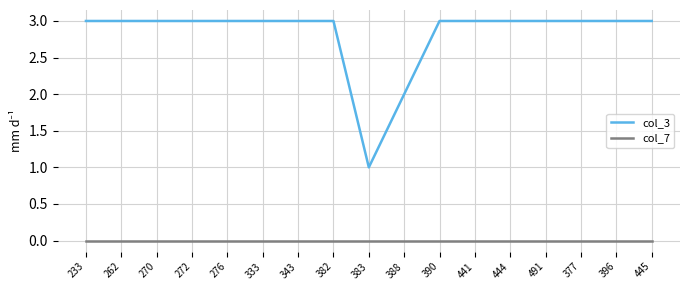

Reading right to left, transcribe all the data shown in this chart.

col_3: 445=3	396=3	377=3	491=3	444=3	441=3	390=3	388=2	383=1	382=3	343=3	333=3	276=3	272=3	270=3	262=3	233=3
col_7: 445=0	396=0	377=0	491=0	444=0	441=0	390=0	388=0	383=0	382=0	343=0	333=0	276=0	272=0	270=0	262=0	233=0